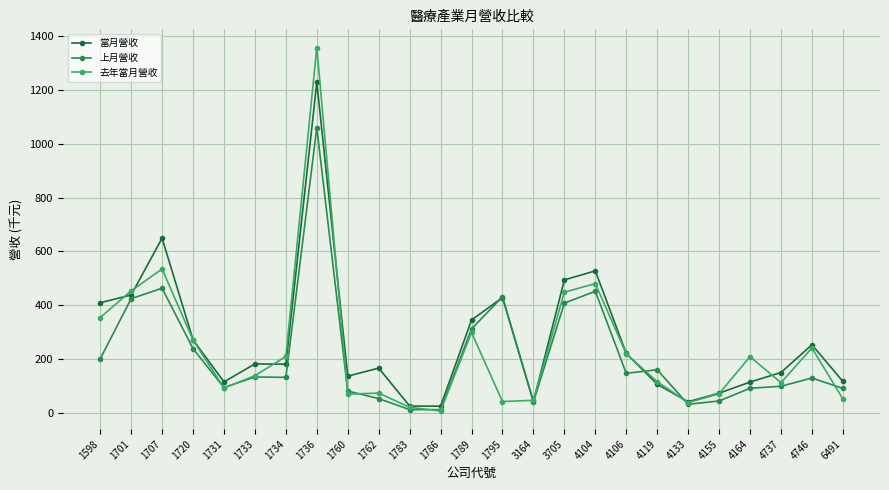

What is the maximum value for 去年當月營收?

1357.8